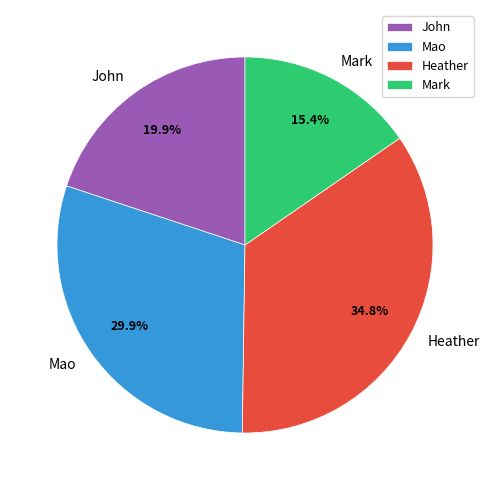

Between Mark and John, which is larger?

John